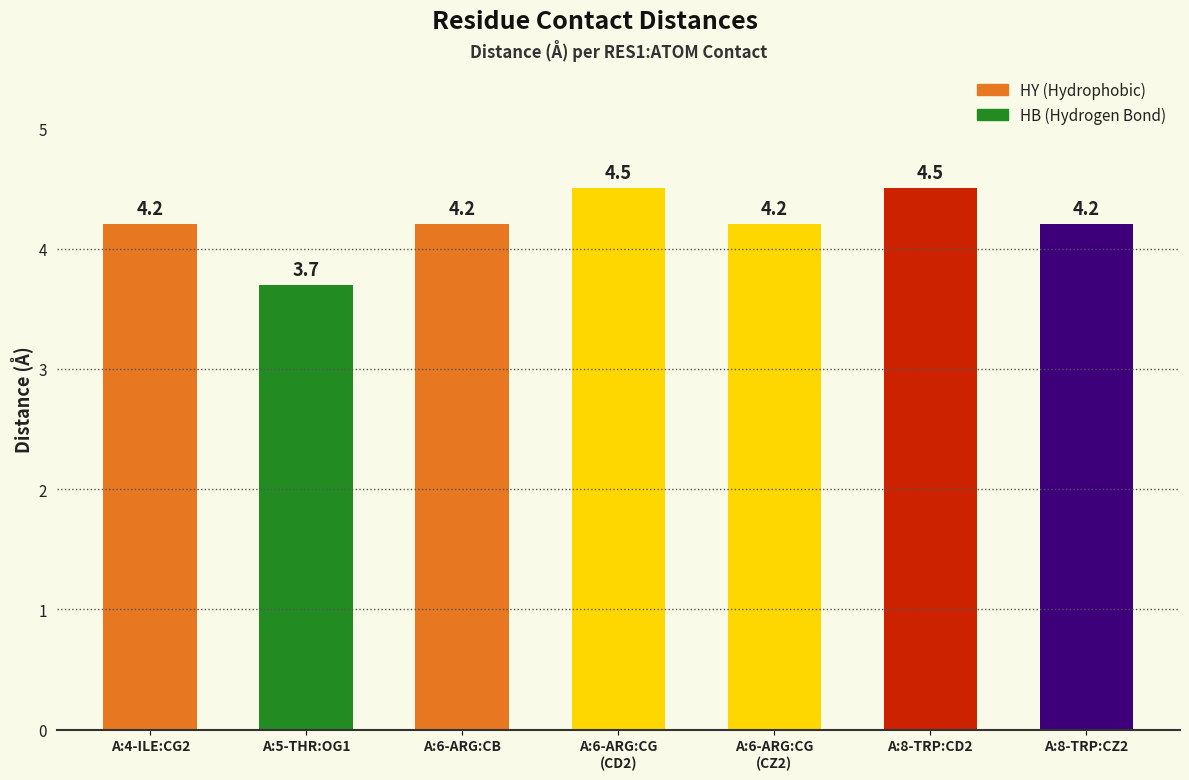

Does the chart contain stacked bars?

No